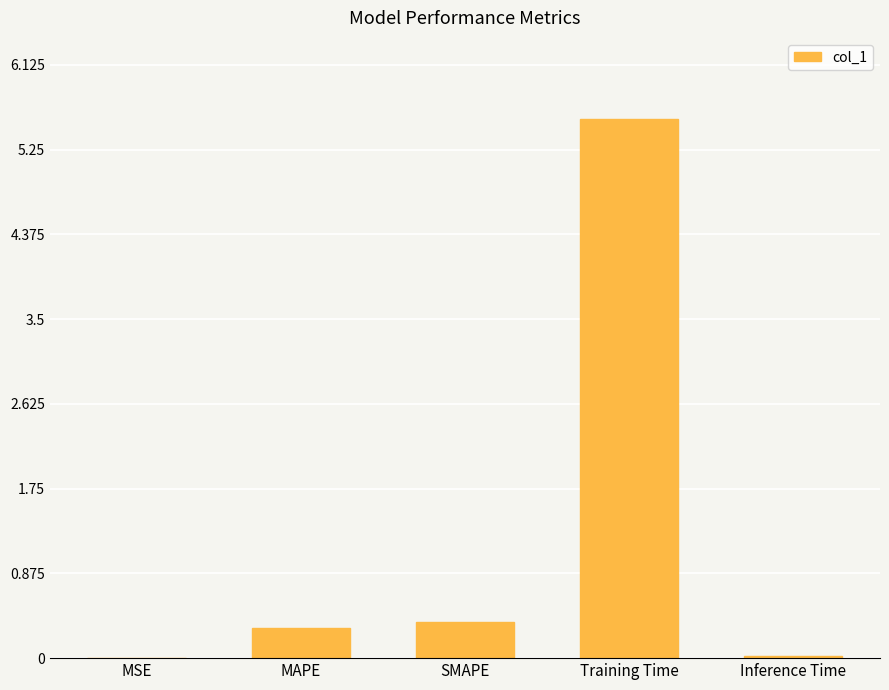

What is the maximum value shown in the chart?

5.6